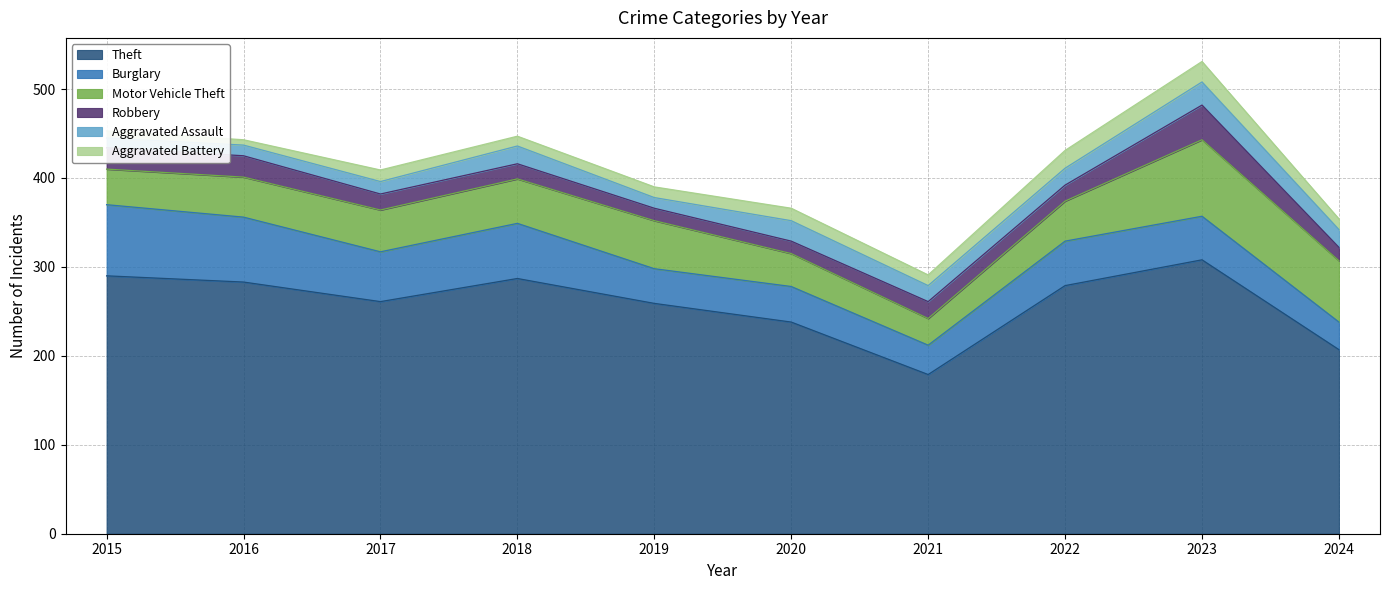

What is the total value across all series at 2023?

531